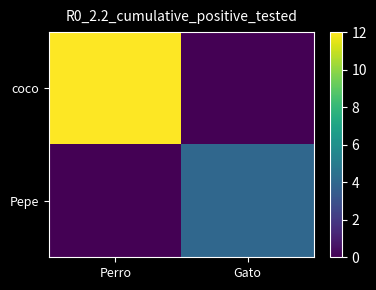

Reading left to right, list all the values displayed in this chart.

coco: Perro=12	Gato=0
Pepe: Perro=0	Gato=4